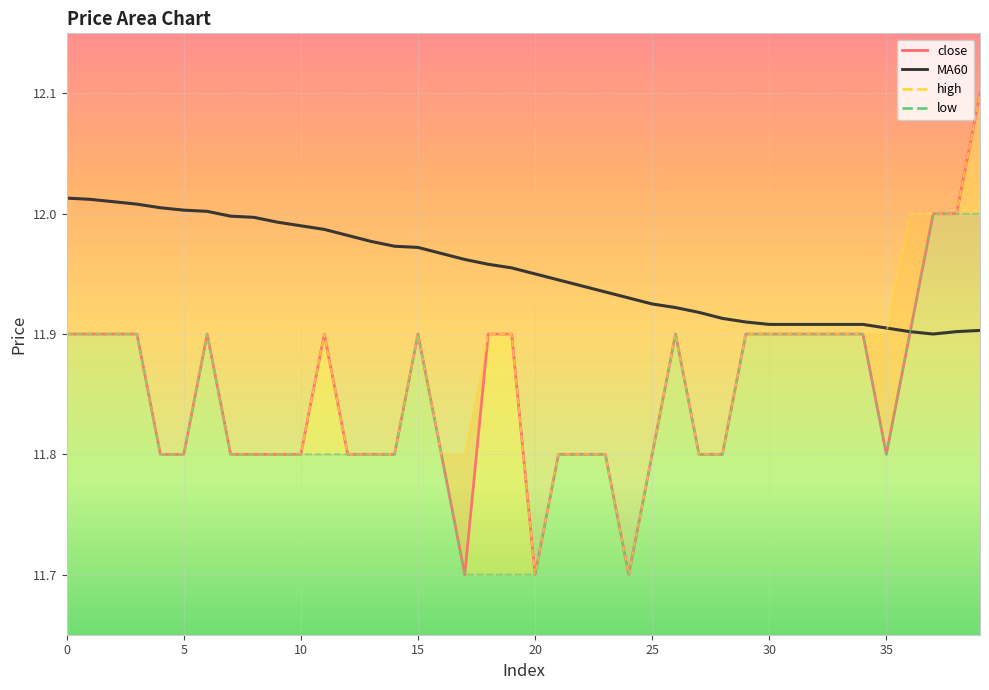

Is it true that close equals 18.1 at 5?

False